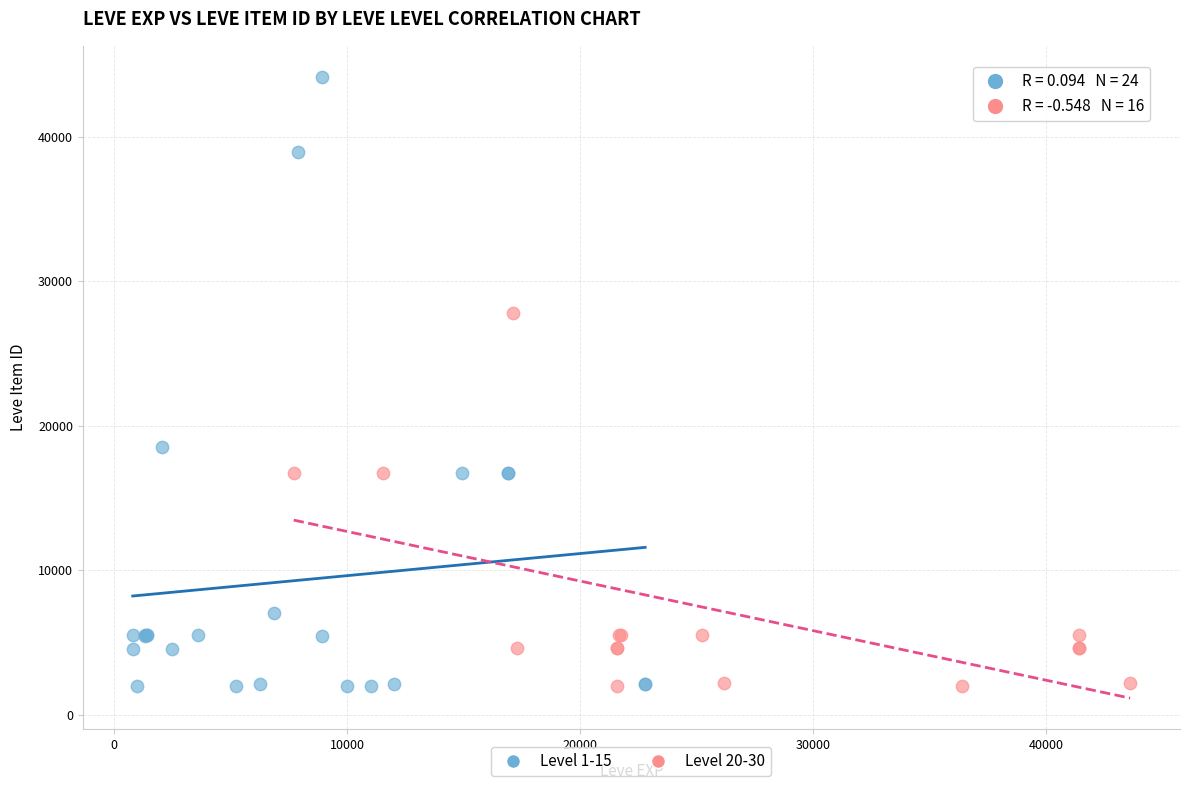

Which series has the widest spread of Y values?

Level 1-15